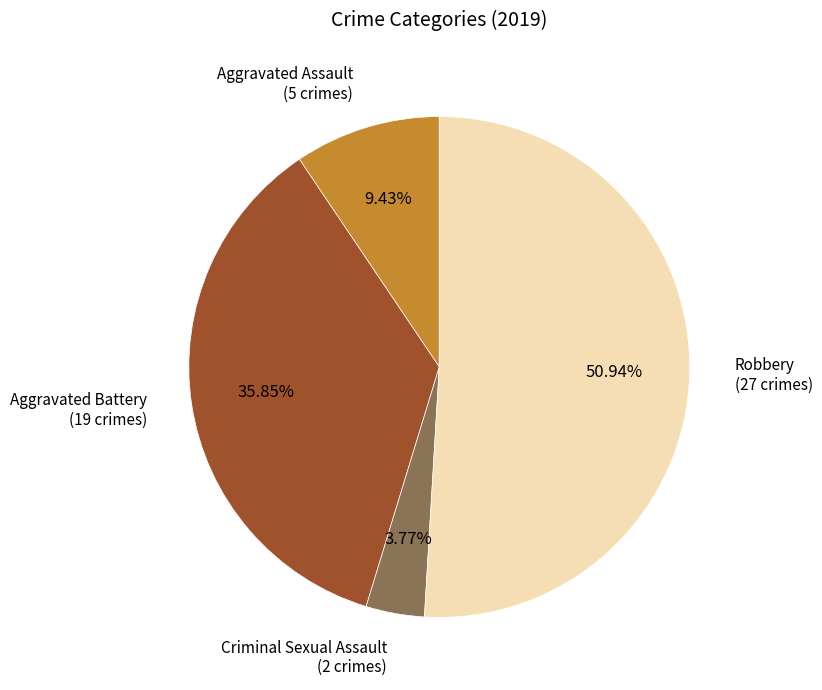

Rank the categories by value from highest to lowest.

Robbery (27 crimes), Aggravated Battery (19 crimes), Aggravated Assault (5 crimes), Criminal Sexual Assault (2 crimes)